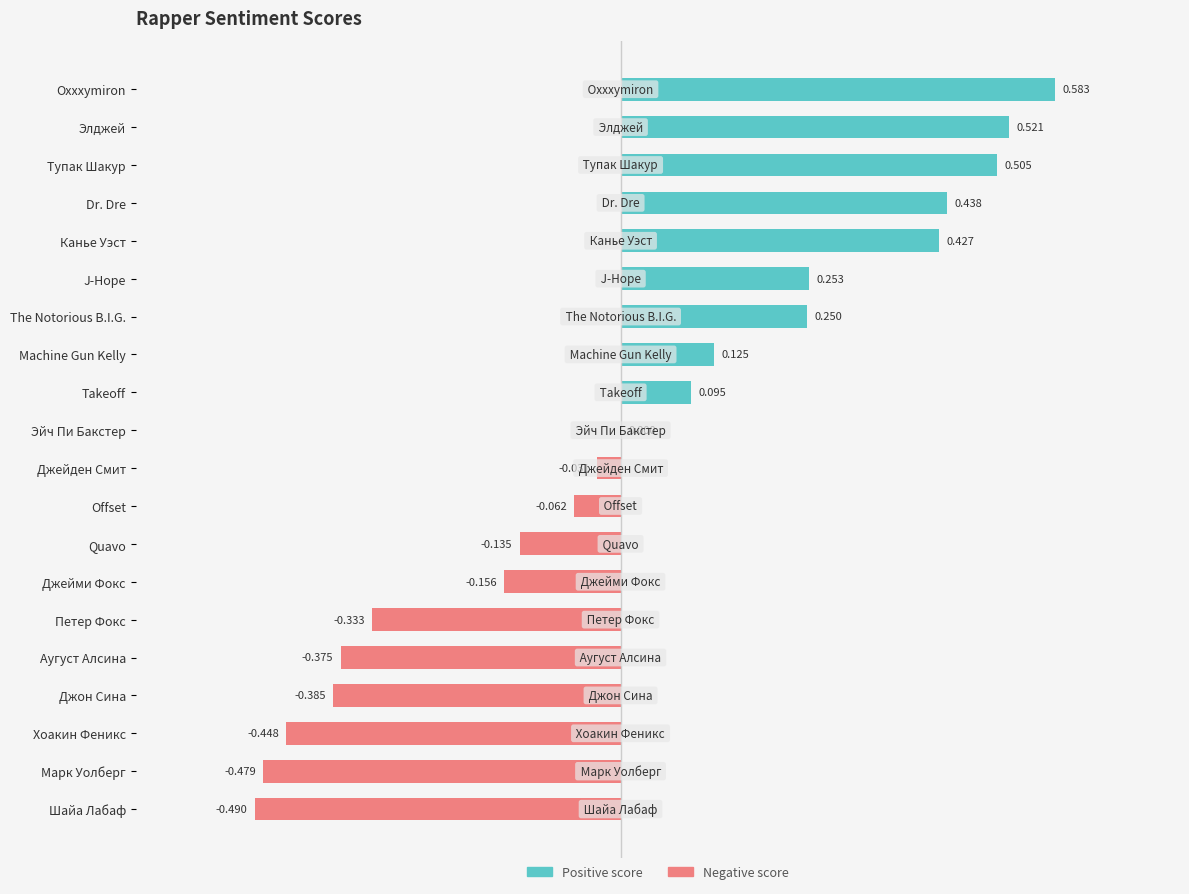

Reading right to left, transcribe all the data shown in this chart.

Positive score: 0.0	0.0	0.0	0.0	0.0	0.0	0.0	0.0	0.0	0.0	0.0	0.1	0.1	0.2	0.3	0.4	0.4	0.5	0.5	0.6
Negative score: -0.5	-0.5	-0.4	-0.4	-0.4	-0.3	-0.2	-0.1	-0.1	-0.0	0.0	0.0	0.0	0.0	0.0	0.0	0.0	0.0	0.0	0.0